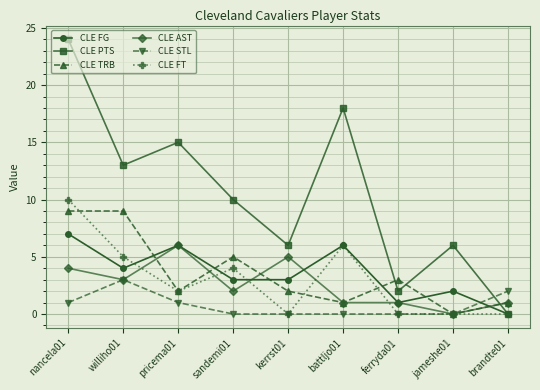

The CLE AST series shows 0 at brandte01. True or false?

False